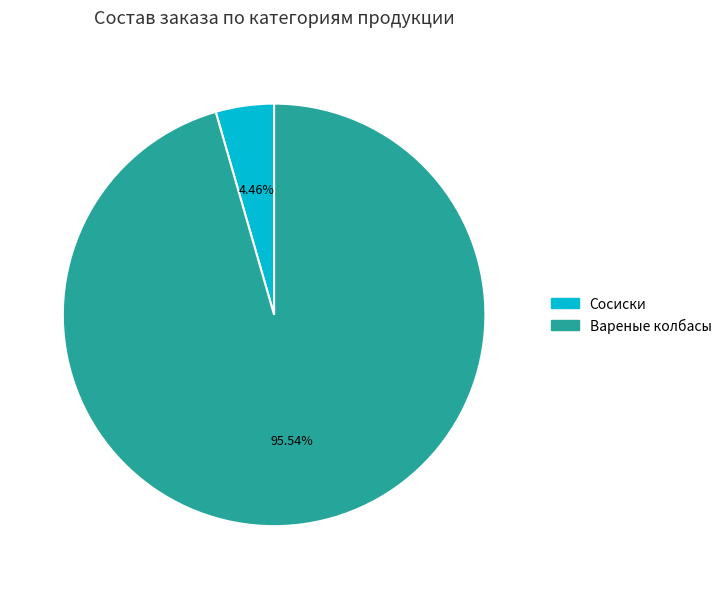

Is there any slice that represents more than half of the pie?

Yes